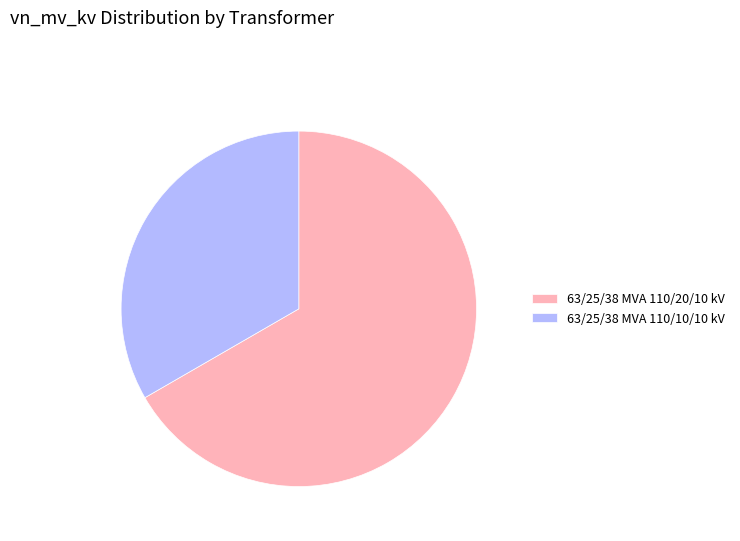

What is the ratio of the value at 63/25/38 MVA 110/20/10 kV to the value at 63/25/38 MVA 110/10/10 kV?

2.0